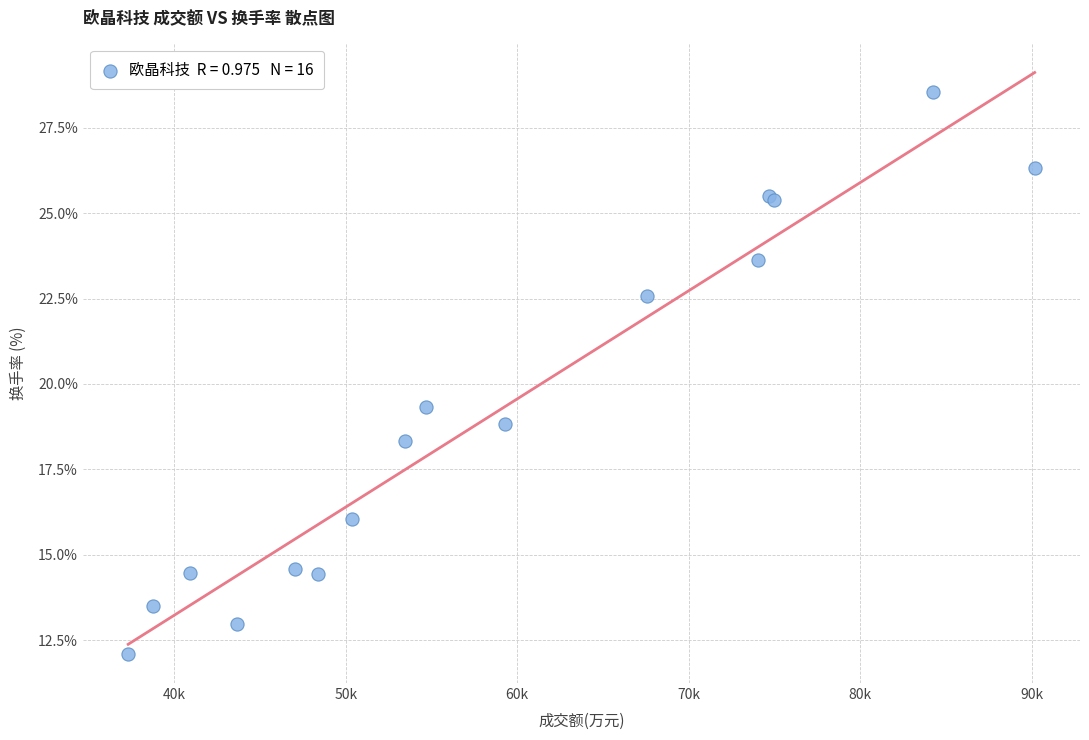

What Y value in the scatter plot is closest to 20?

19.3